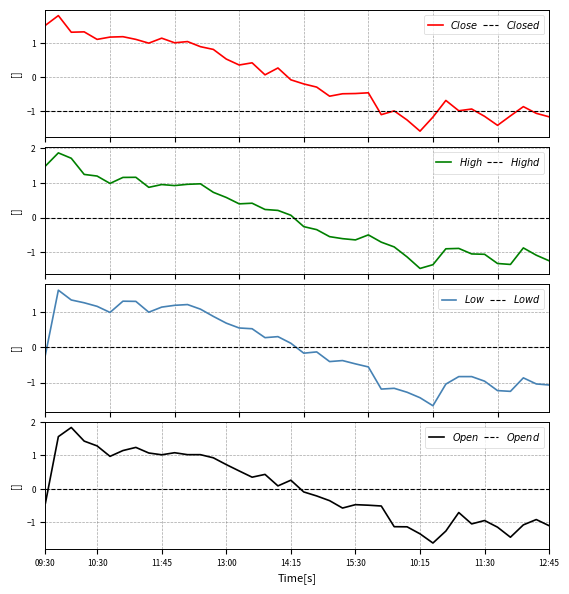

True or false: Low has a value of -1.0 at 12:30.

True